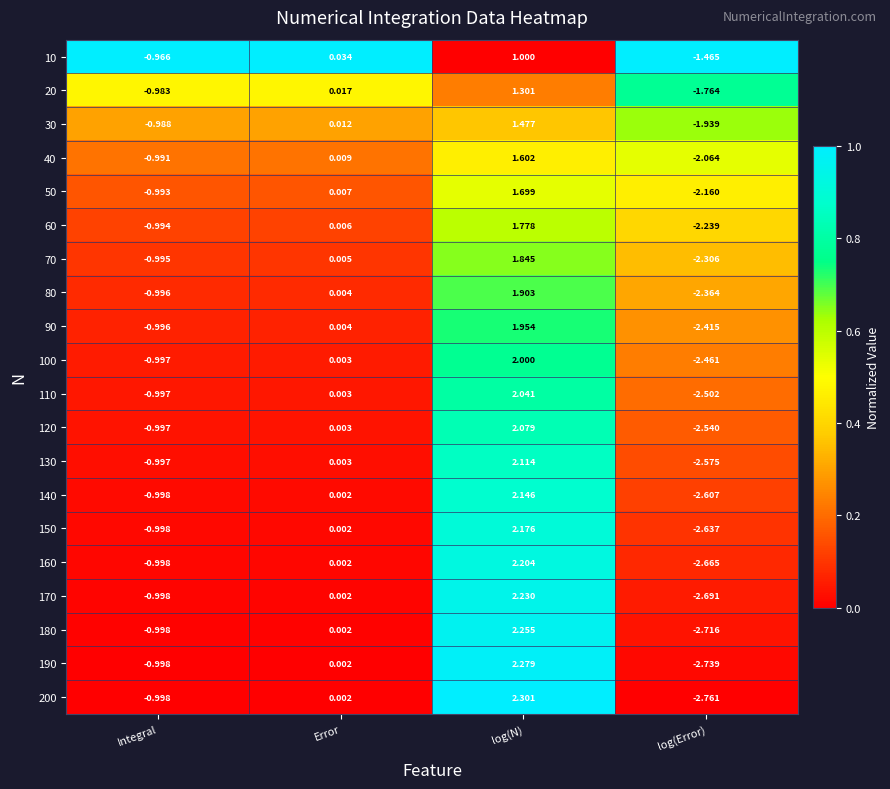

List the labels in order of 150 value, largest first.

log(N), Error, Integral, log(Error)